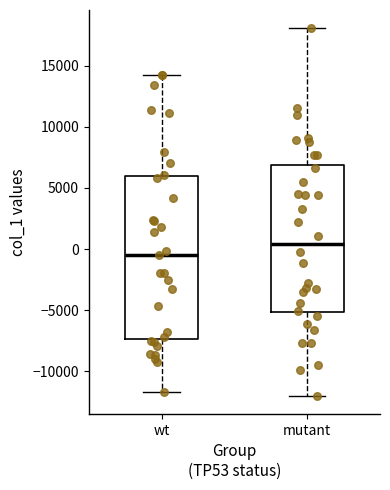

Which box's median line is the highest?

mutant